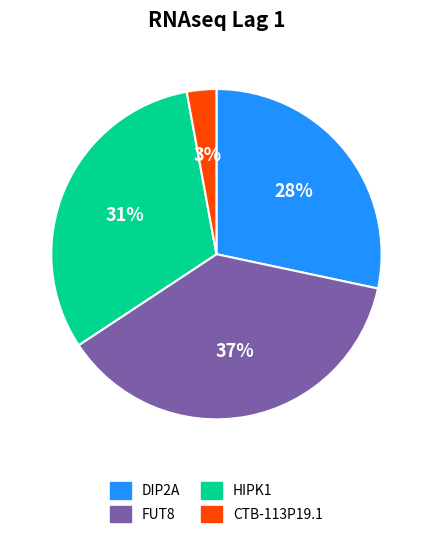

Does HIPK1 account for over 50% of the chart?

No